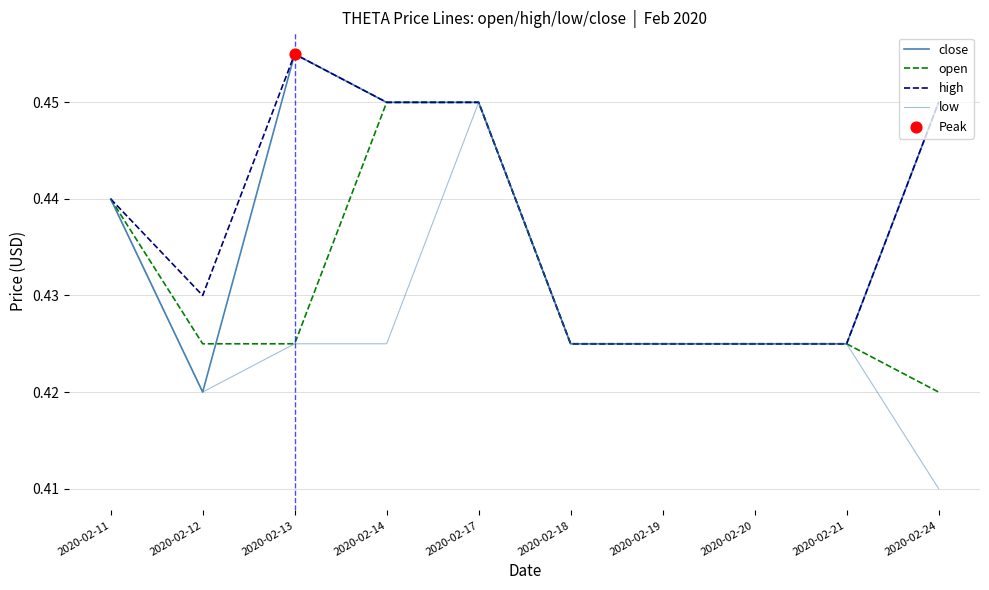

At how many categories does at least one series exceed 0?

10